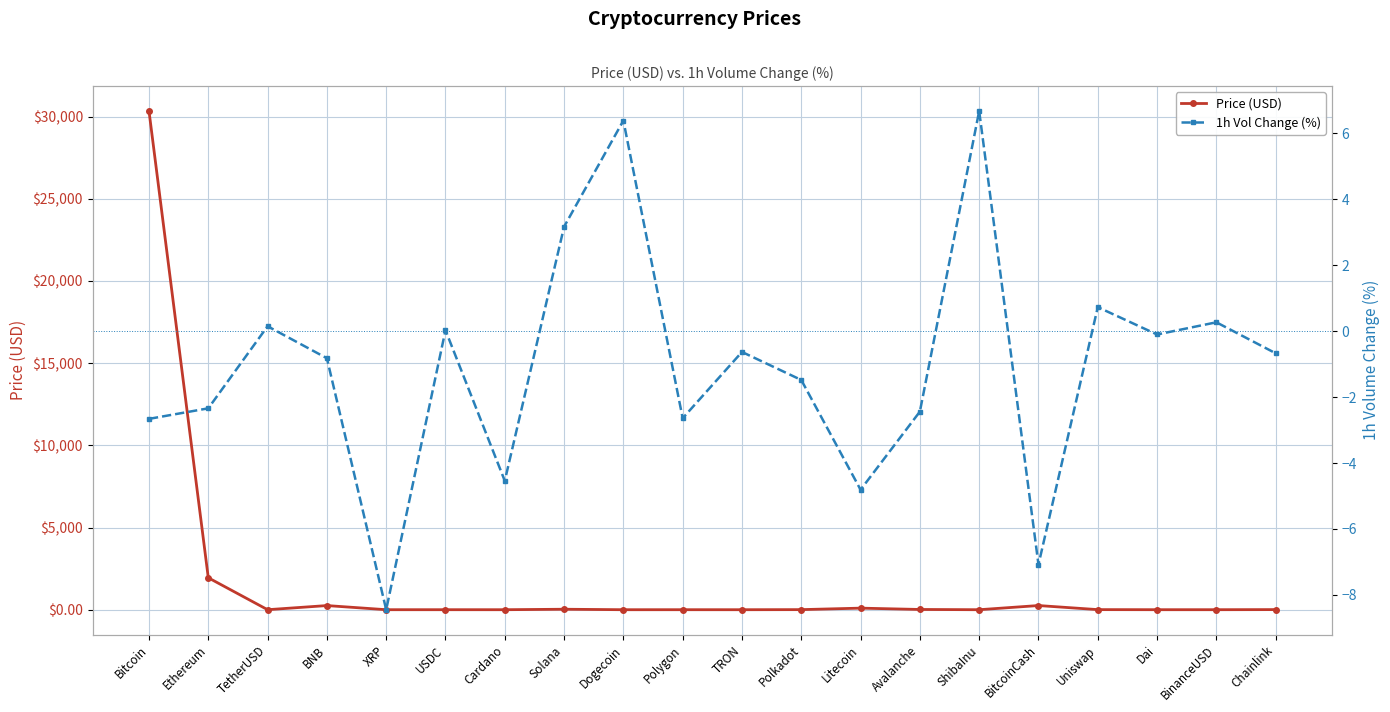

At which category is the sum across all series the highest?

Bitcoin